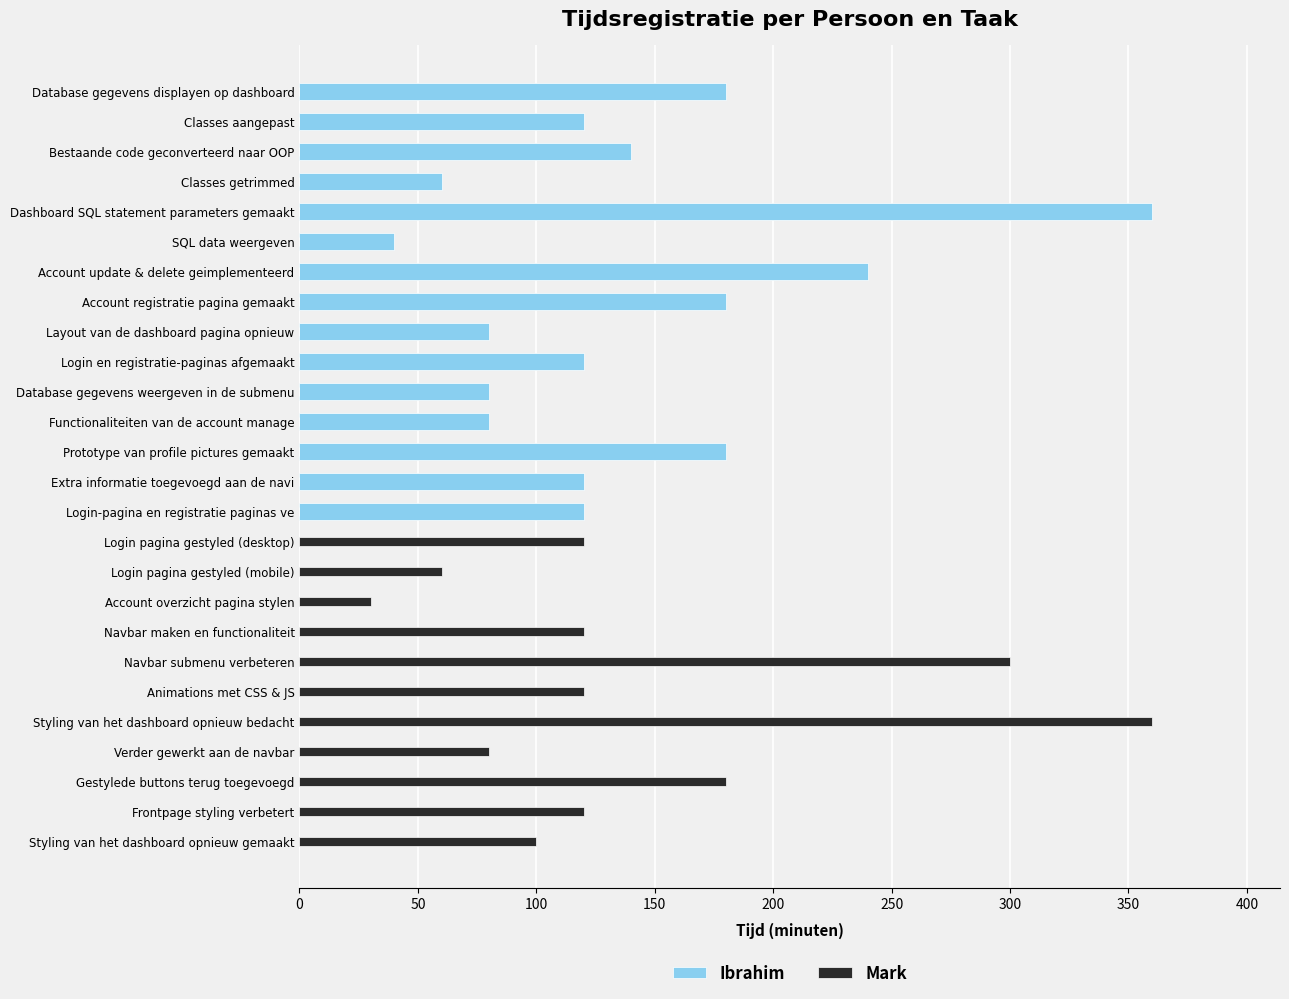

The value of Mark at Gestylede buttons terug toegevoegd is 109. True or false?

False